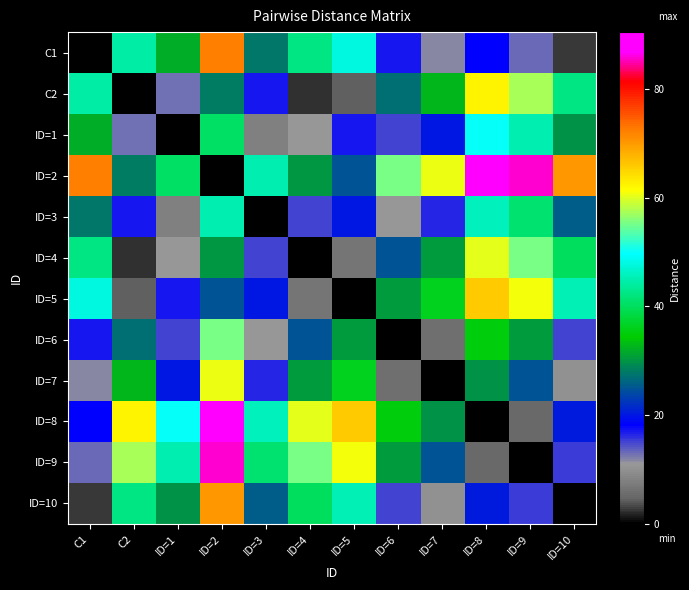

Reading left to right, what are all the values shown in this chart?

C1: C1=0.0	C2=44.4	ID=1=32.0	ID=2=72.4	ID=3=27.8	ID=4=42.3	ID=5=47.8	ID=6=17.2	ID=7=12.0	ID=8=18.1	ID=9=13.2	ID=10=2.6
C2: C1=44.4	C2=0.0	ID=1=13.0	ID=2=28.1	ID=3=17.0	ID=4=2.2	ID=5=4.2	ID=6=27.2	ID=7=32.6	ID=8=62.4	ID=9=57.6	ID=10=42.2
ID=1: C1=32.0	C2=13.0	ID=1=0.0	ID=2=40.6	ID=3=7.8	ID=4=10.8	ID=5=17.0	ID=6=15.1	ID=7=20.0	ID=8=50.0	ID=9=45.1	ID=10=30.0
ID=2: C1=72.4	C2=28.1	ID=1=40.6	ID=2=0.0	ID=3=45.0	ID=4=30.1	ID=5=25.0	ID=6=55.2	ID=7=60.5	ID=8=90.4	ID=9=85.6	ID=10=70.3
ID=3: C1=27.8	C2=17.0	ID=1=7.8	ID=2=45.0	ID=3=0.0	ID=4=15.1	ID=5=20.1	ID=6=10.8	ID=7=16.6	ID=8=45.7	ID=9=41.0	ID=10=25.5
ID=4: C1=42.3	C2=2.2	ID=1=10.8	ID=2=30.1	ID=3=15.1	ID=4=0.0	ID=5=6.4	ID=6=25.1	ID=7=30.4	ID=8=60.3	ID=9=55.4	ID=10=40.1
ID=5: C1=47.8	C2=4.2	ID=1=17.0	ID=2=25.0	ID=3=20.1	ID=4=6.4	ID=5=0.0	ID=6=30.6	ID=7=36.1	ID=8=65.8	ID=9=61.0	ID=10=45.5
ID=6: C1=17.2	C2=27.2	ID=1=15.1	ID=2=55.2	ID=3=10.8	ID=4=25.1	ID=5=30.6	ID=6=0.0	ID=7=5.8	ID=8=35.2	ID=9=30.4	ID=10=15.0
ID=7: C1=12.0	C2=32.6	ID=1=20.0	ID=2=60.5	ID=3=16.6	ID=4=30.4	ID=5=36.1	ID=6=5.8	ID=7=0.0	ID=8=30.0	ID=9=25.1	ID=10=10.2
ID=8: C1=18.1	C2=62.4	ID=1=50.0	ID=2=90.4	ID=3=45.7	ID=4=60.3	ID=5=65.8	ID=6=35.2	ID=7=30.0	ID=8=0.0	ID=9=5.1	ID=10=20.2
ID=9: C1=13.2	C2=57.6	ID=1=45.1	ID=2=85.6	ID=3=41.0	ID=4=55.4	ID=5=61.0	ID=6=30.4	ID=7=25.1	ID=8=5.1	ID=9=0.0	ID=10=15.5
ID=10: C1=2.6	C2=42.2	ID=1=30.0	ID=2=70.3	ID=3=25.5	ID=4=40.1	ID=5=45.5	ID=6=15.0	ID=7=10.2	ID=8=20.2	ID=9=15.5	ID=10=0.0